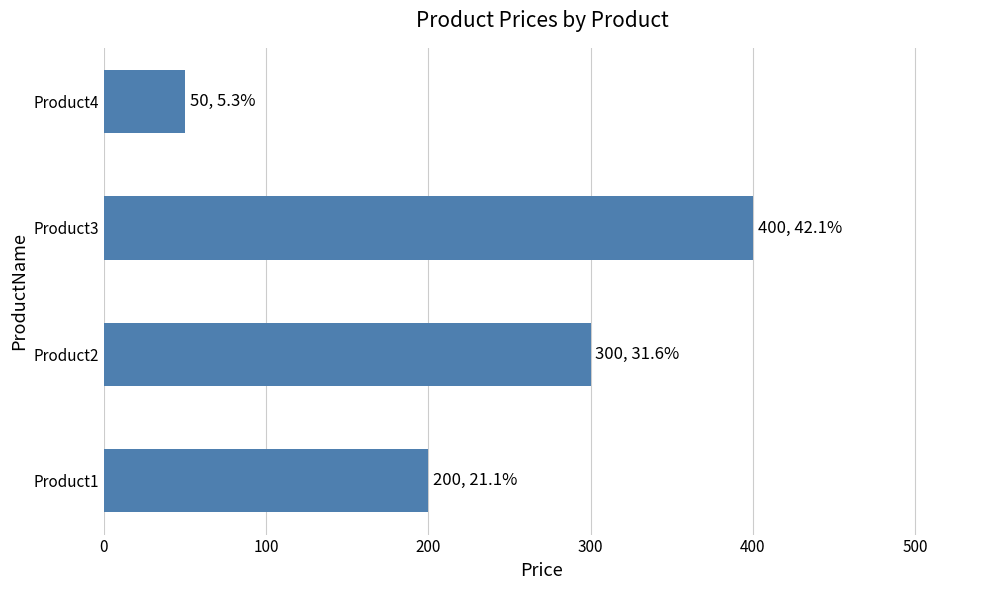

What is the difference between the second highest and second lowest values?

100